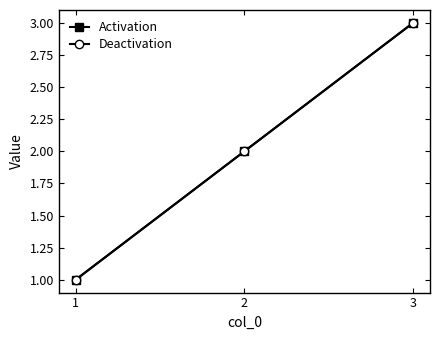

Does the chart have visible grid lines?

No